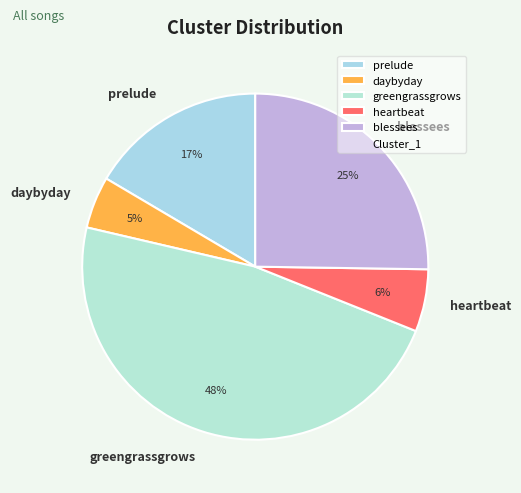

To the nearest percent, what portion does prelude represent?

17%